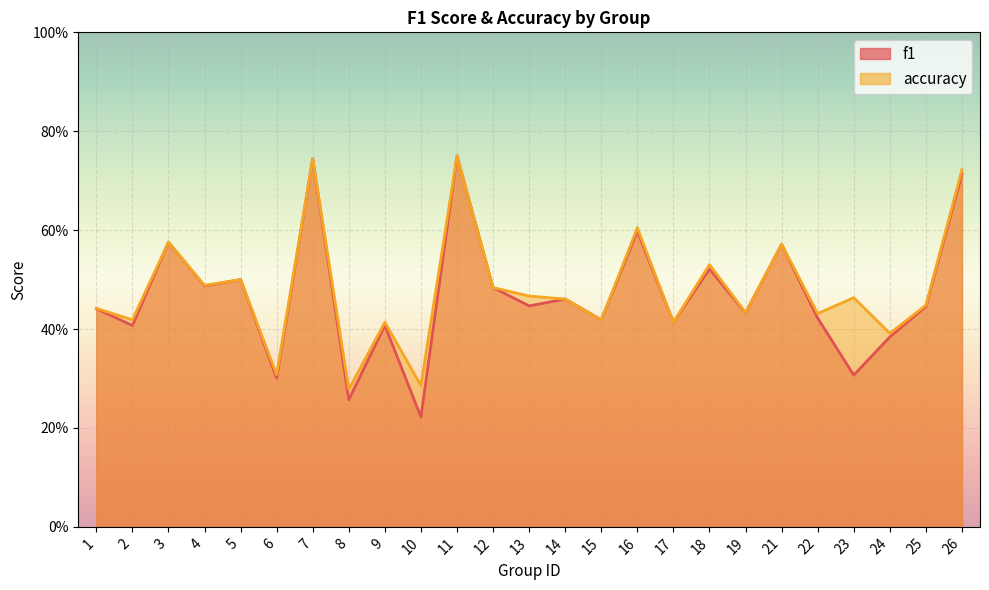

Which series changed the most between 2 and 19?

f1